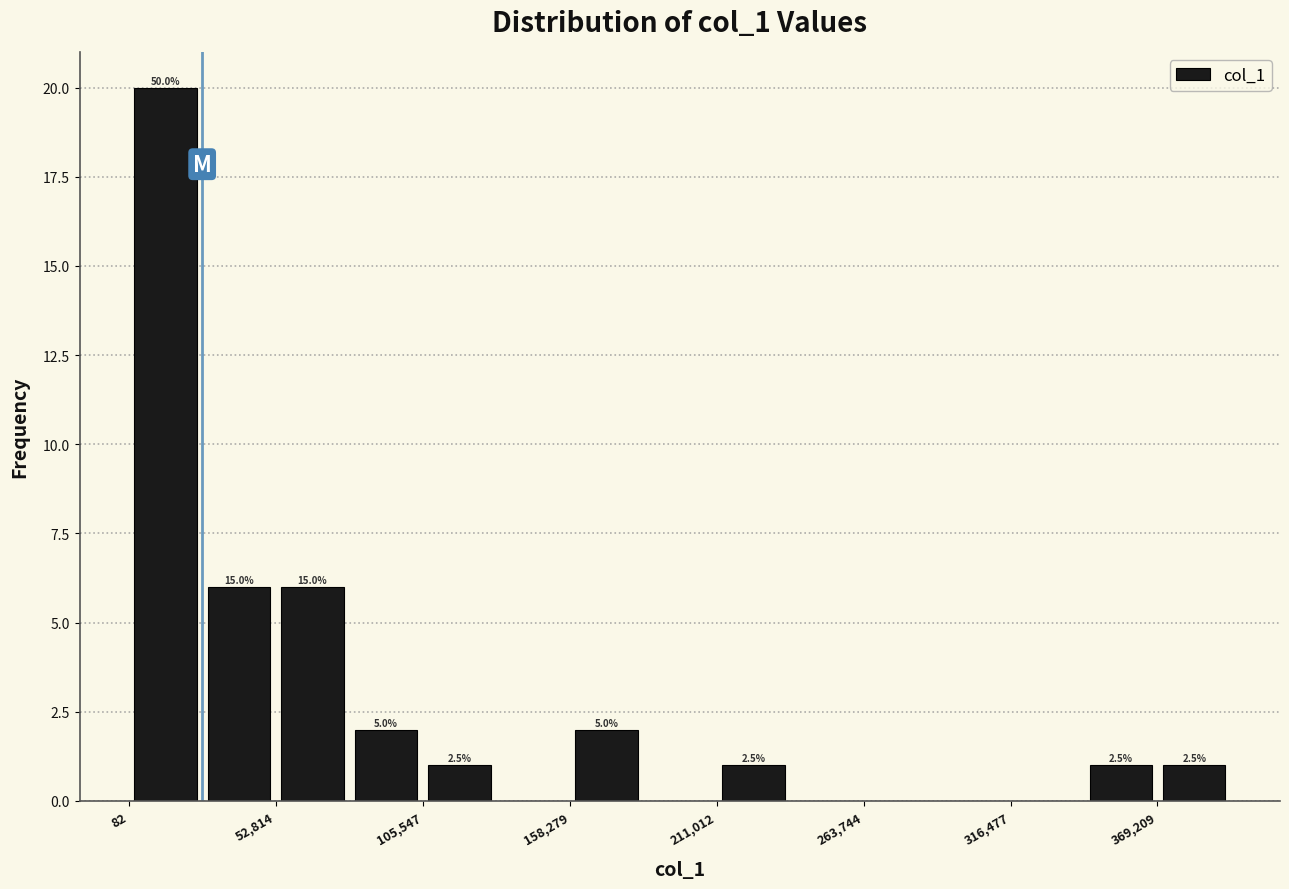

Read against the x-axis, roughly where is the centre of the tallest bar?

10000